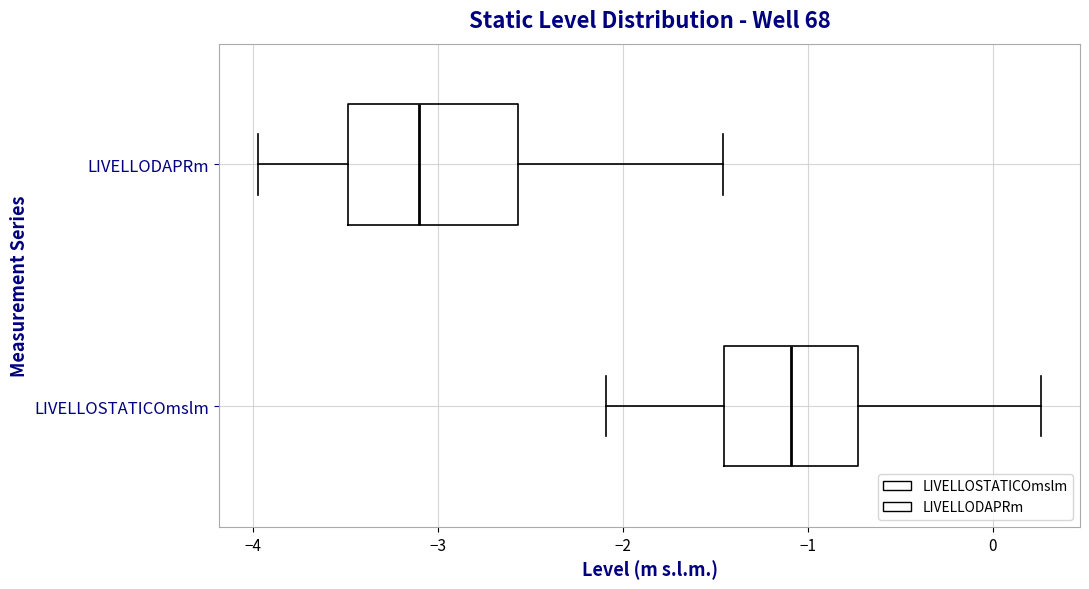

Reading bottom to top, transcribe this box plot: for each box, give where its median line is, the range the box spans, and where its two whiskers end, as read against the x-axis. The values are not printed on the chart, so give them approximately, as read against the axis.

LIVELLOSTATICOmslm: median -1.1, box -1.5 to -0.7, whiskers -2.1 to 0.3
LIVELLODAPRm: median -3.1, box -3.5 to -2.6, whiskers -4.0 to -1.5